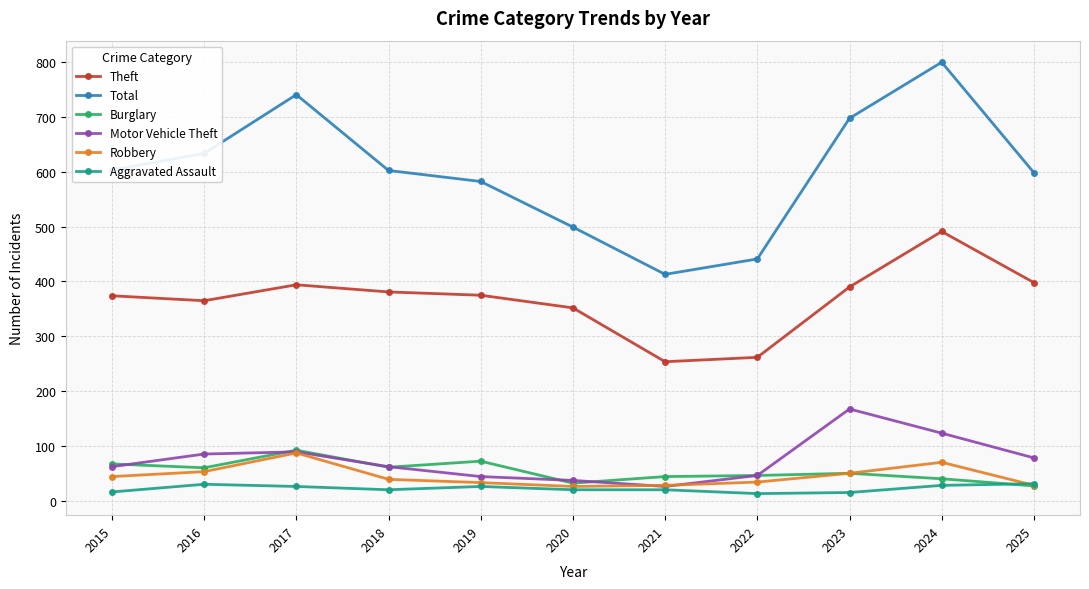

What is the value of the Theft point at the 1st from the left?

374